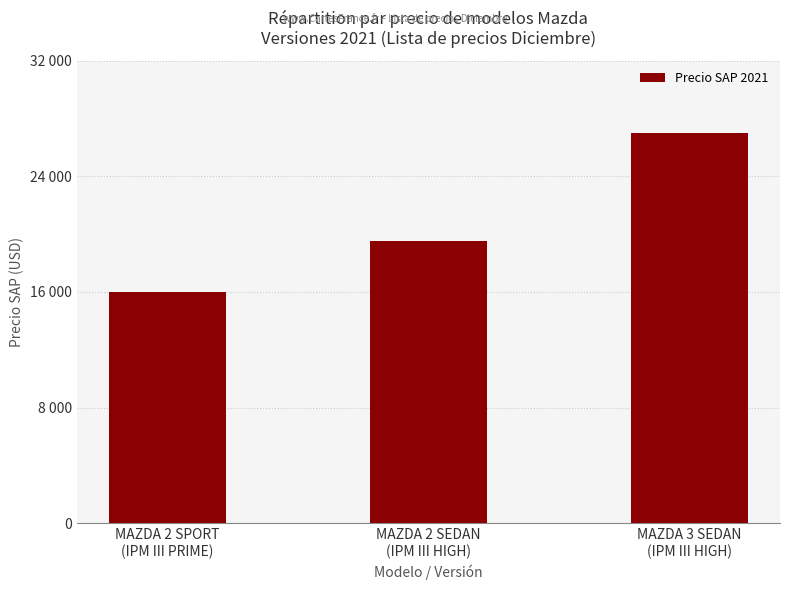

Are the bars horizontal?

No